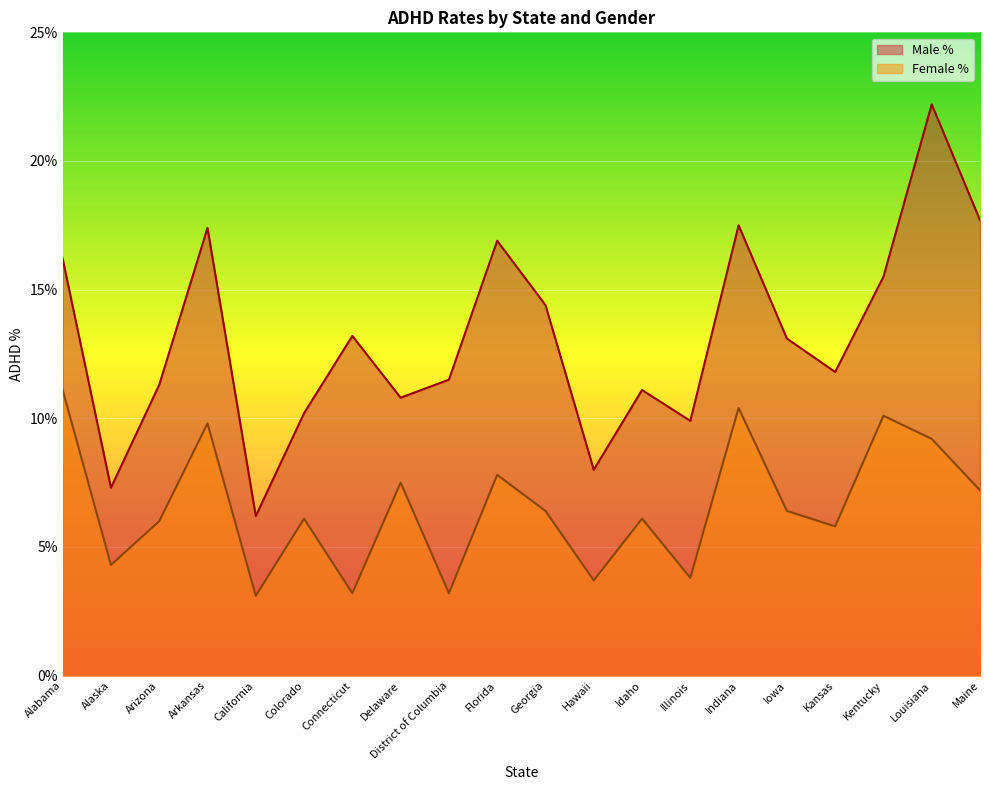

Is the value of Female % at Delaware greater than the value of Male % at Colorado?

No